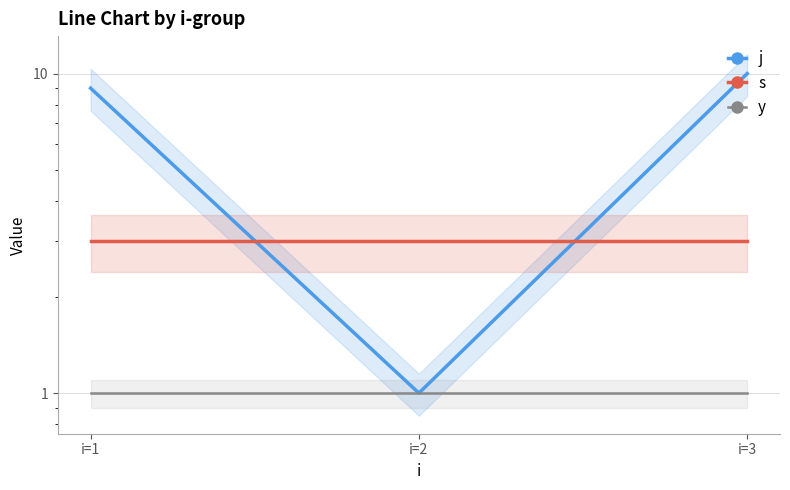

List the series in order of their peak value, highest first.

j, s, y